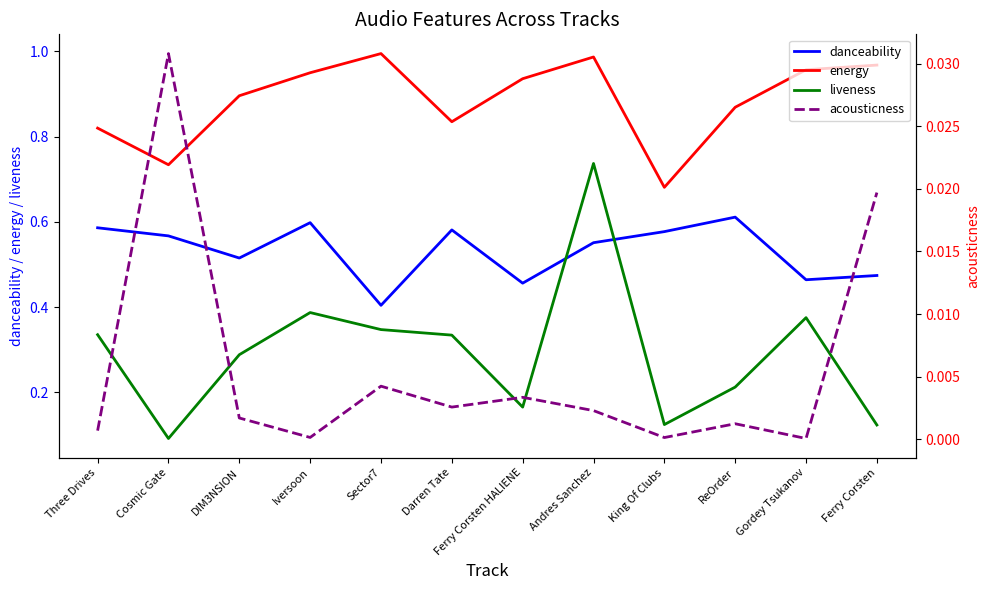

Which category has the lowest value in the acousticness series?

Gordey Tsukanov